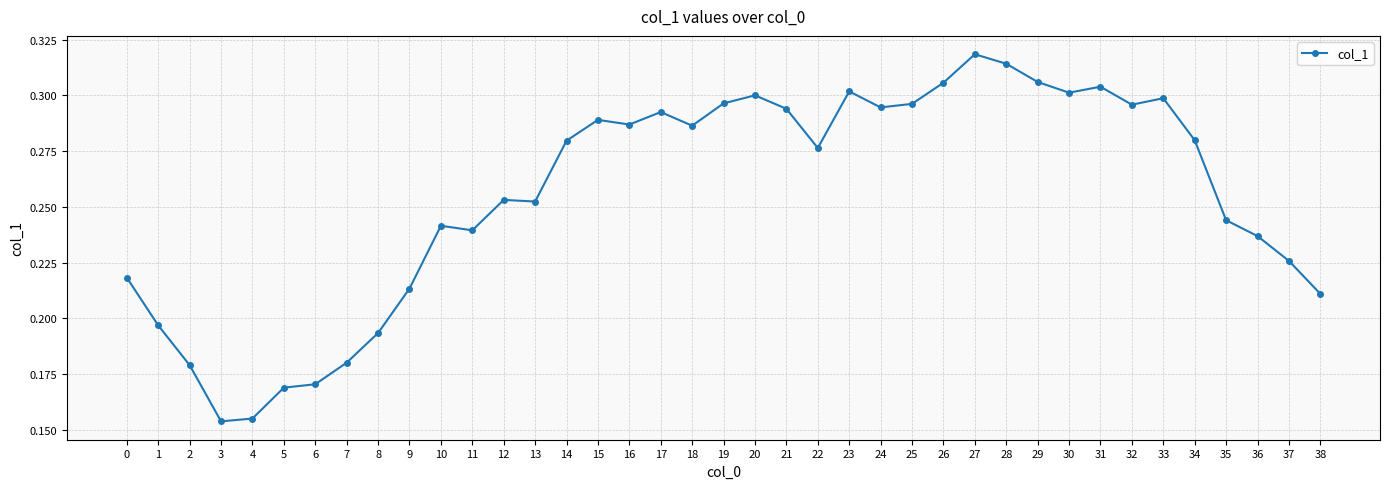

Count the number of data series in this chart.

1